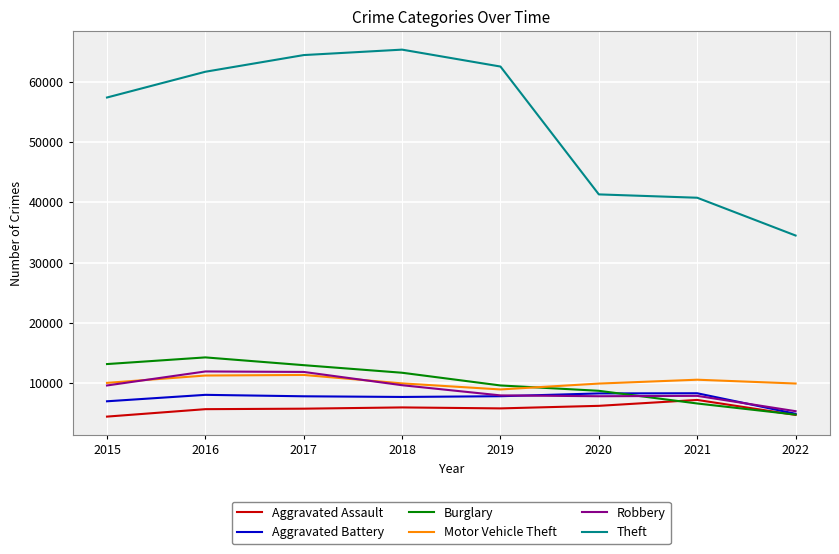

True or false: Robbery has more than 0 points higher than both neighbors.

True